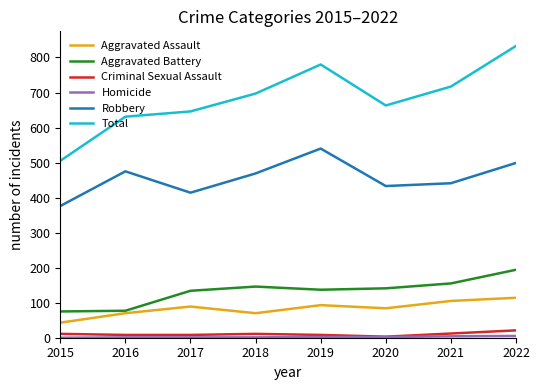

True or false: Aggravated Battery has a value of 75 at 2015.

True